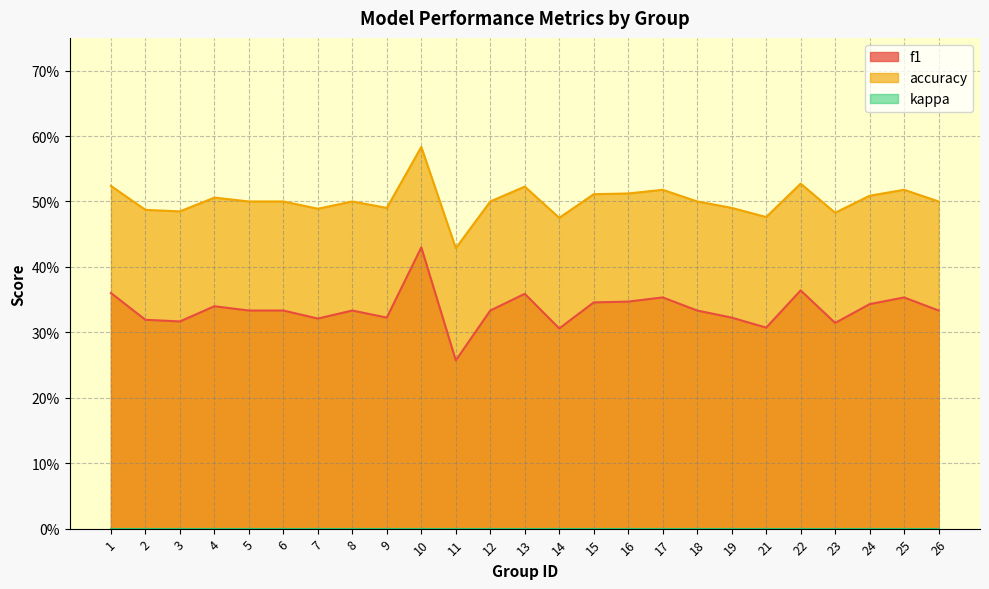

Which series has the largest range (max minus min)?

f1